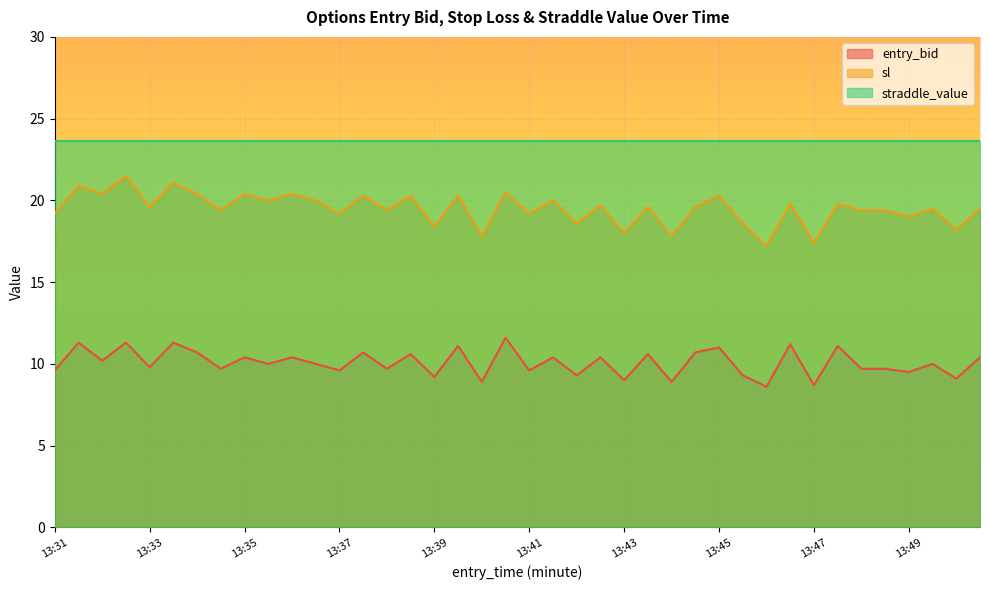

How many values in the sl series exceed 19?

30